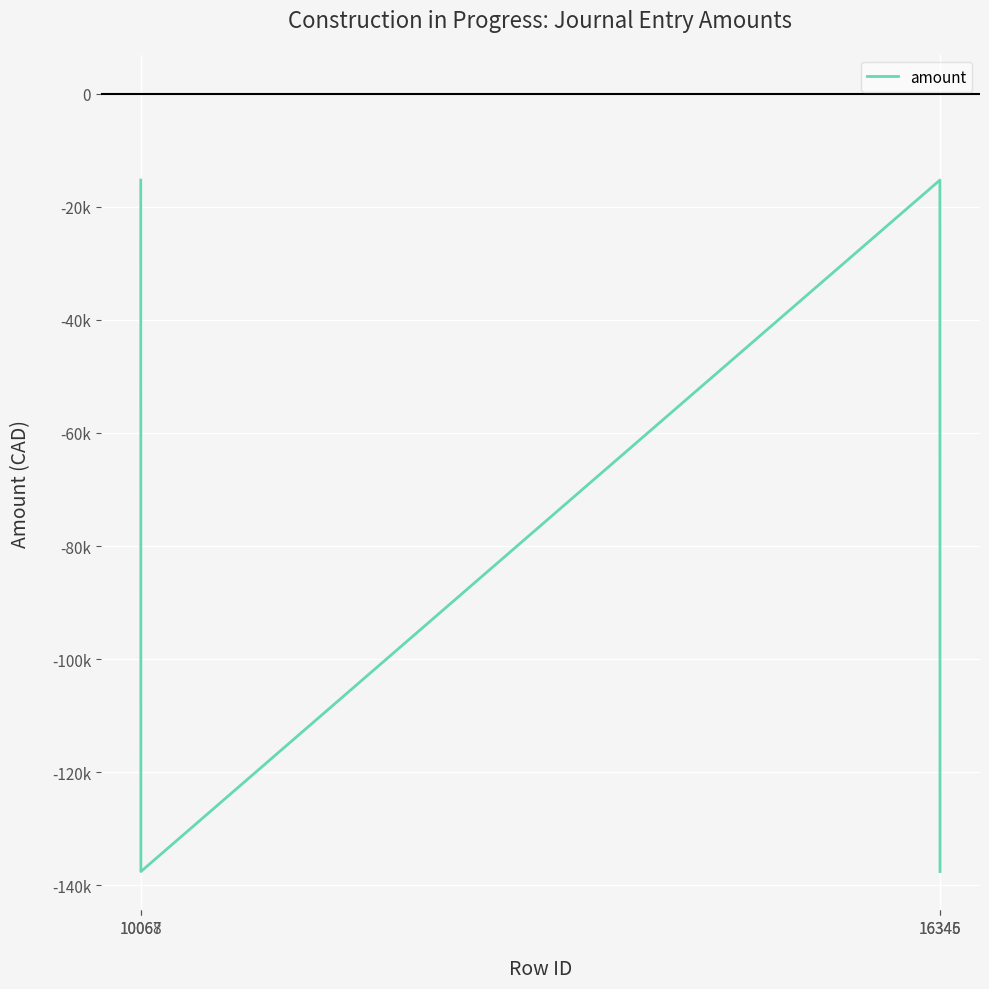

Read the value at 10068.

-137545.0